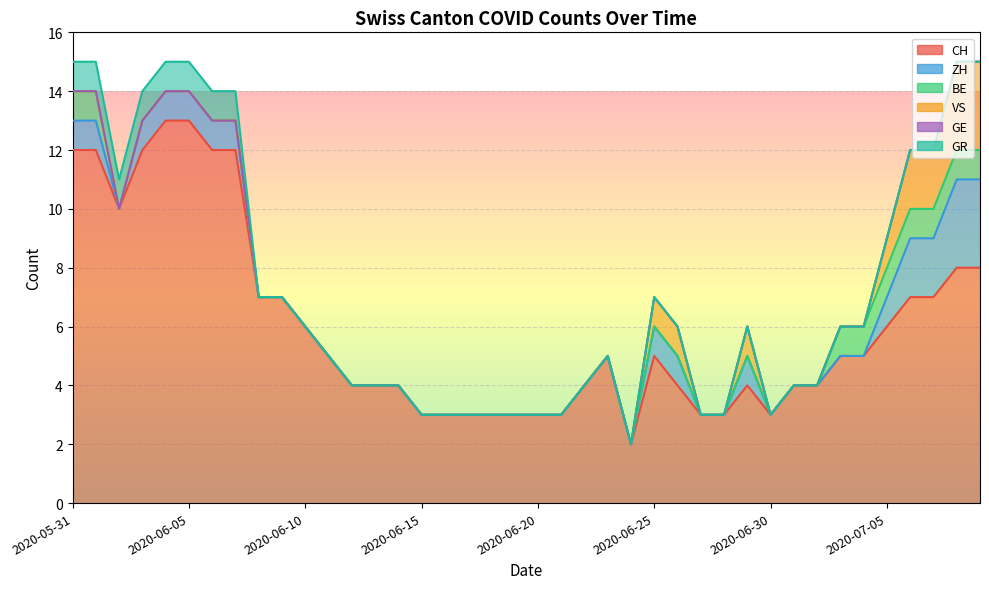

Which series has the widest spread of values?

CH